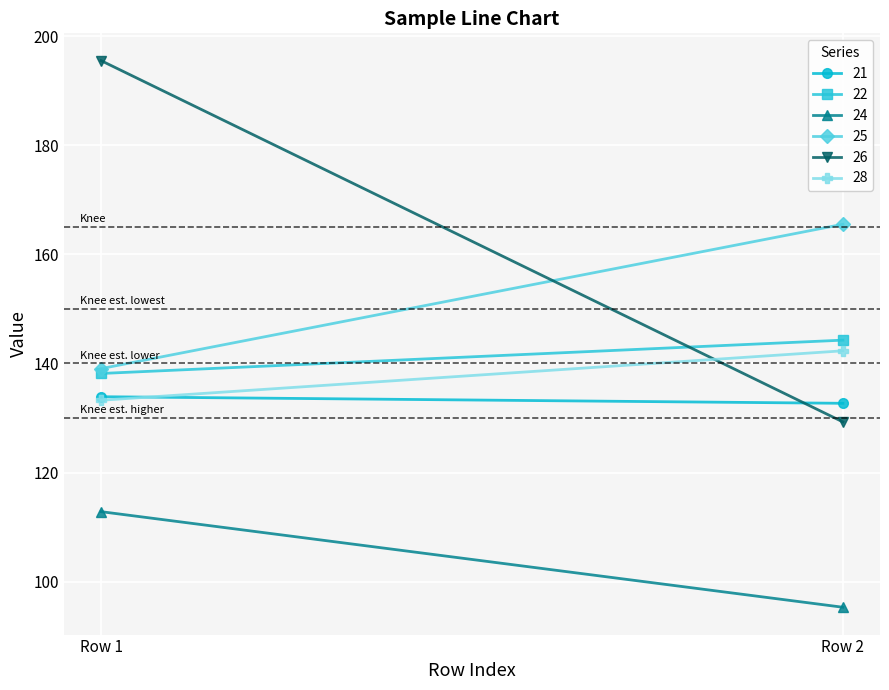

Which series changed the most between Row 1 and Row 2?

26